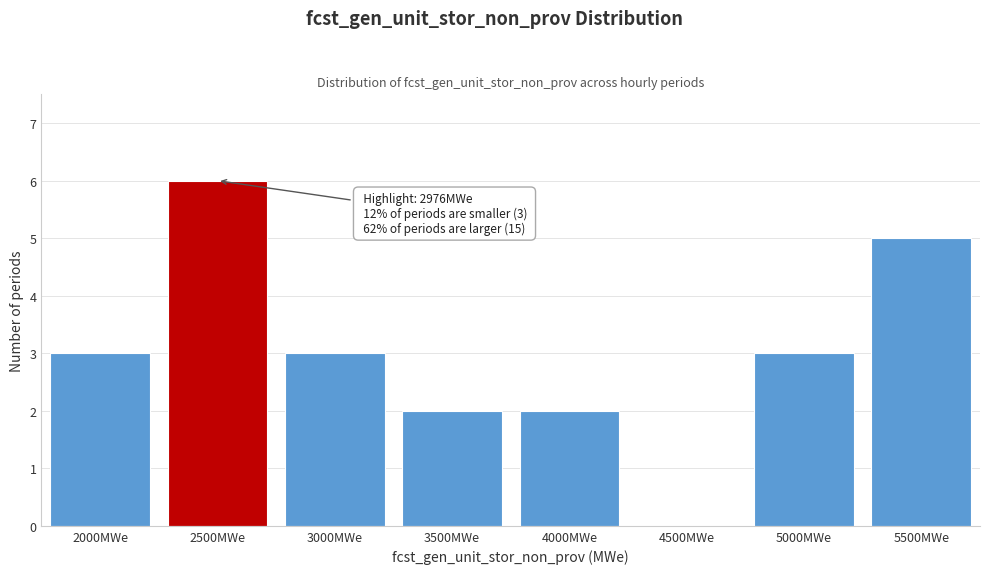

Reading left to right, transcribe all the data shown in this chart.

2000MWe=3	2500MWe=6	3000MWe=3	3500MWe=2	4000MWe=2	4500MWe=0	5000MWe=3	5500MWe=5